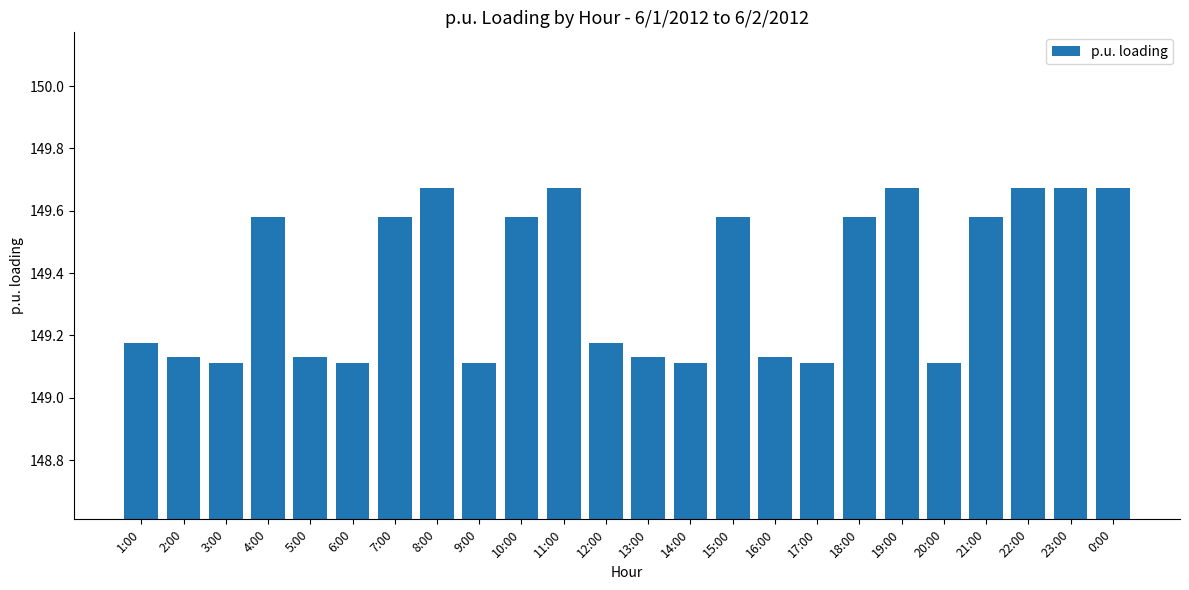

How many values are between 149 and 150?

24